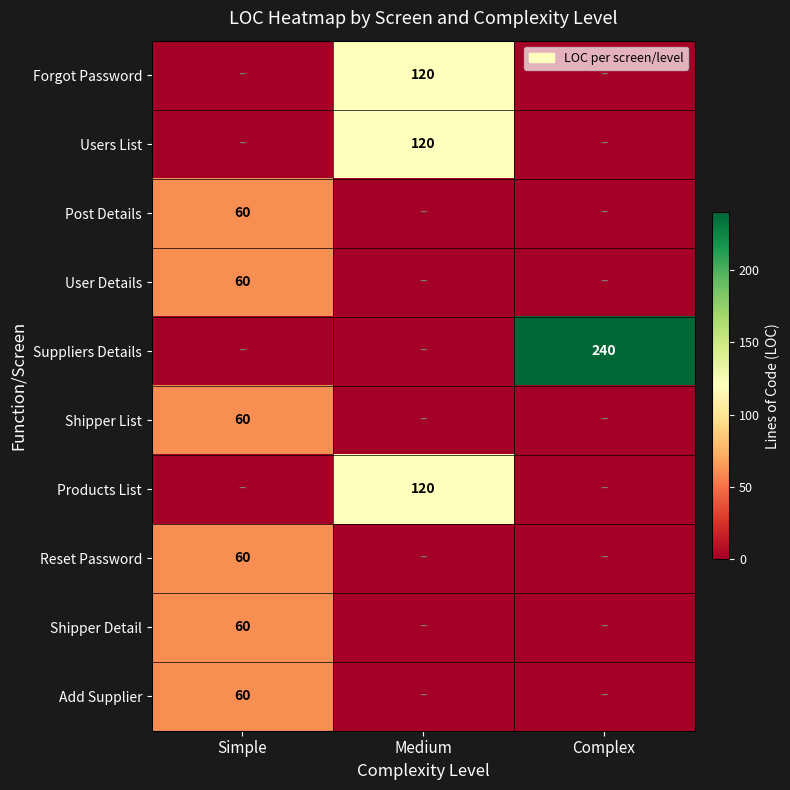

Is it true that Reset Password equals 31 at Simple?

False